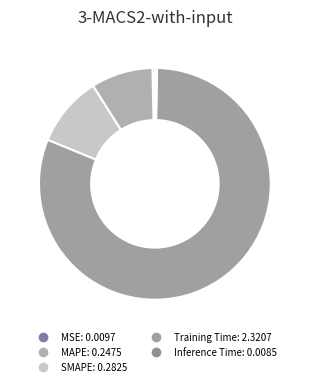

What portion of the pie excludes MAPE?

91.4%